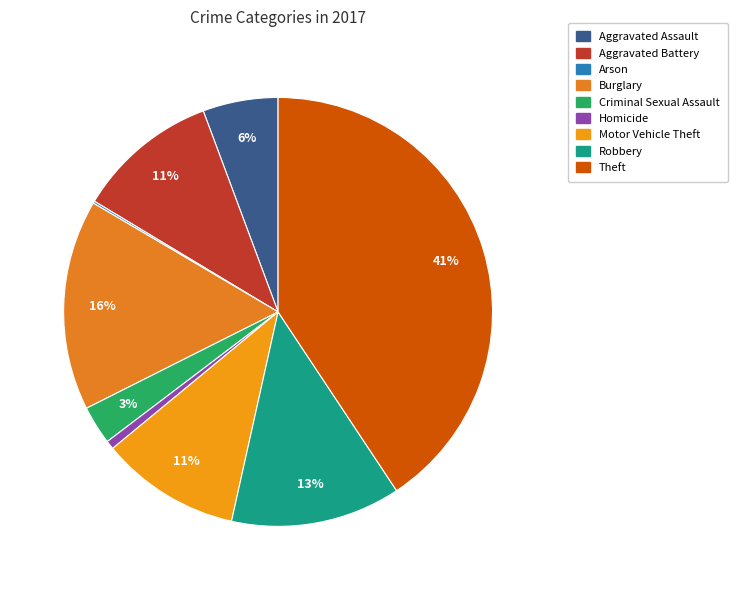

Is it true that Criminal Sexual Assault is 10% of the pie?

False